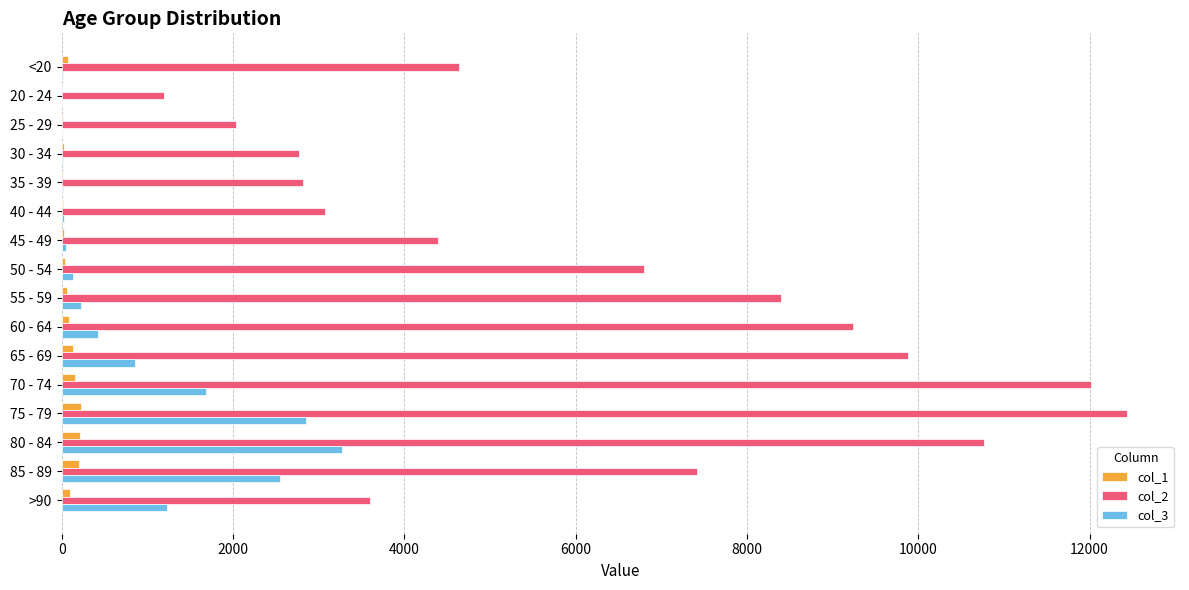

The value of col_2 at 35 - 39 is 4651. True or false?

False